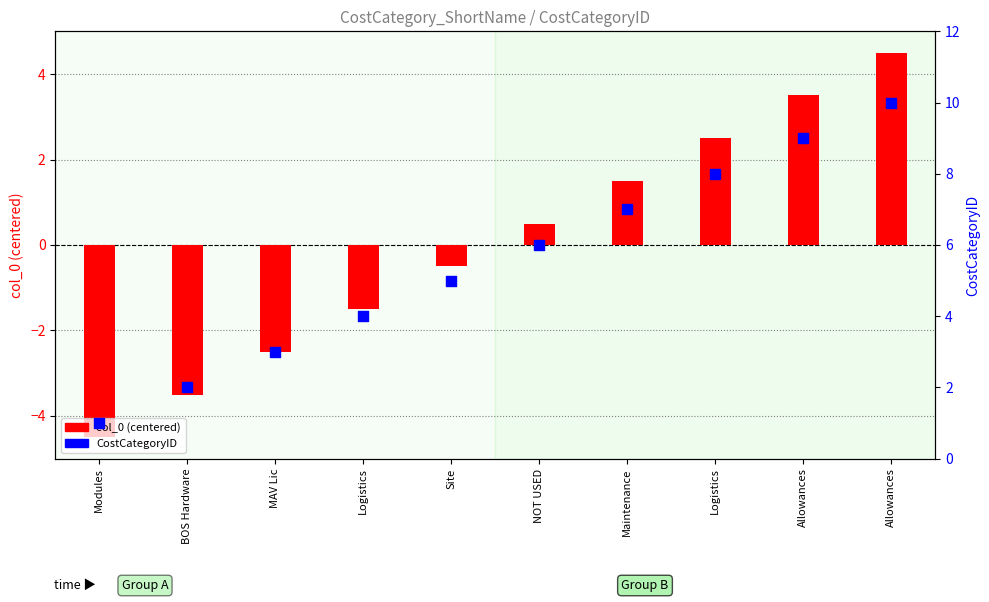

Which series has the largest total across all categories?

CostCategoryID